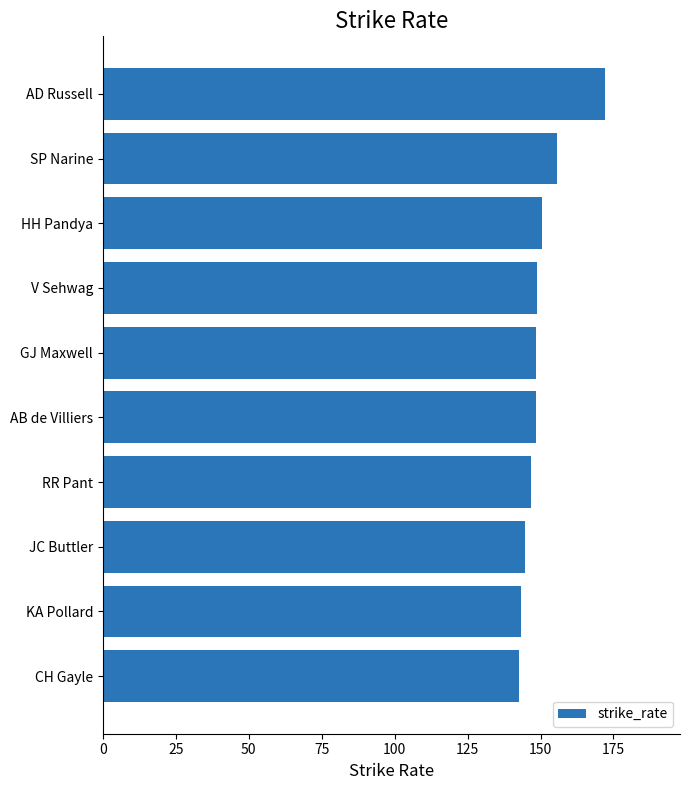

The chart shows a value of 142.8 at CH Gayle. True or false?

True